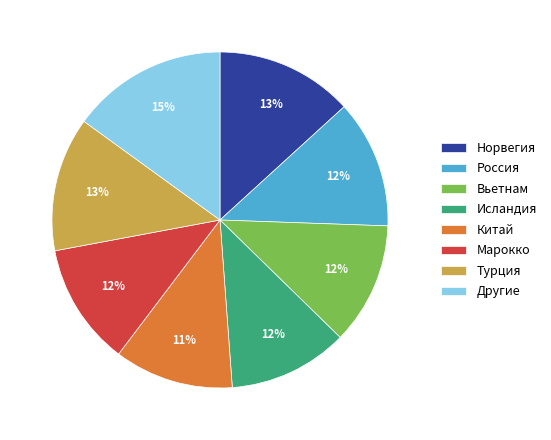

How many segments does this pie chart have?

8